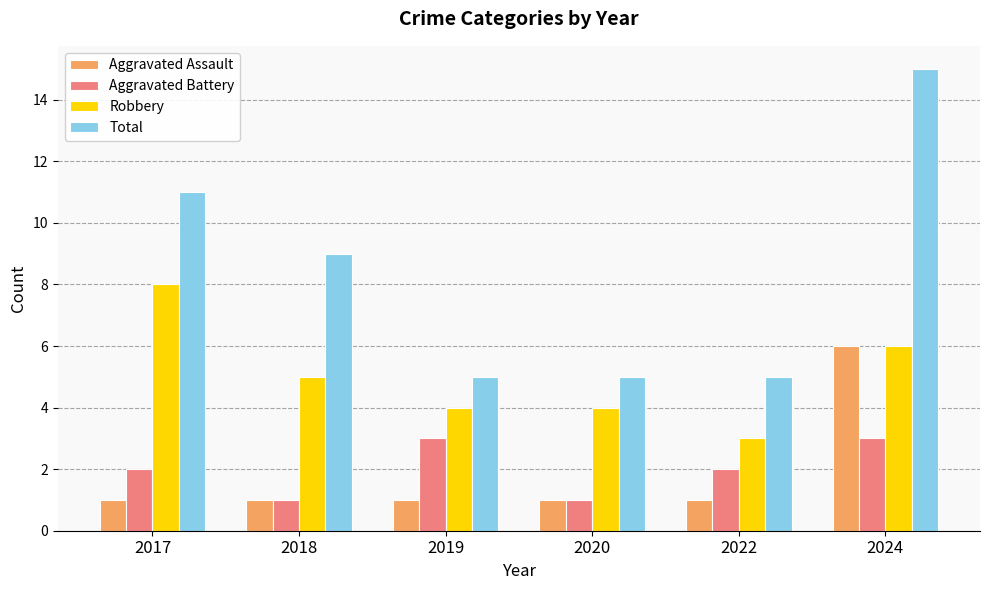

What is the greatest value displayed?

15